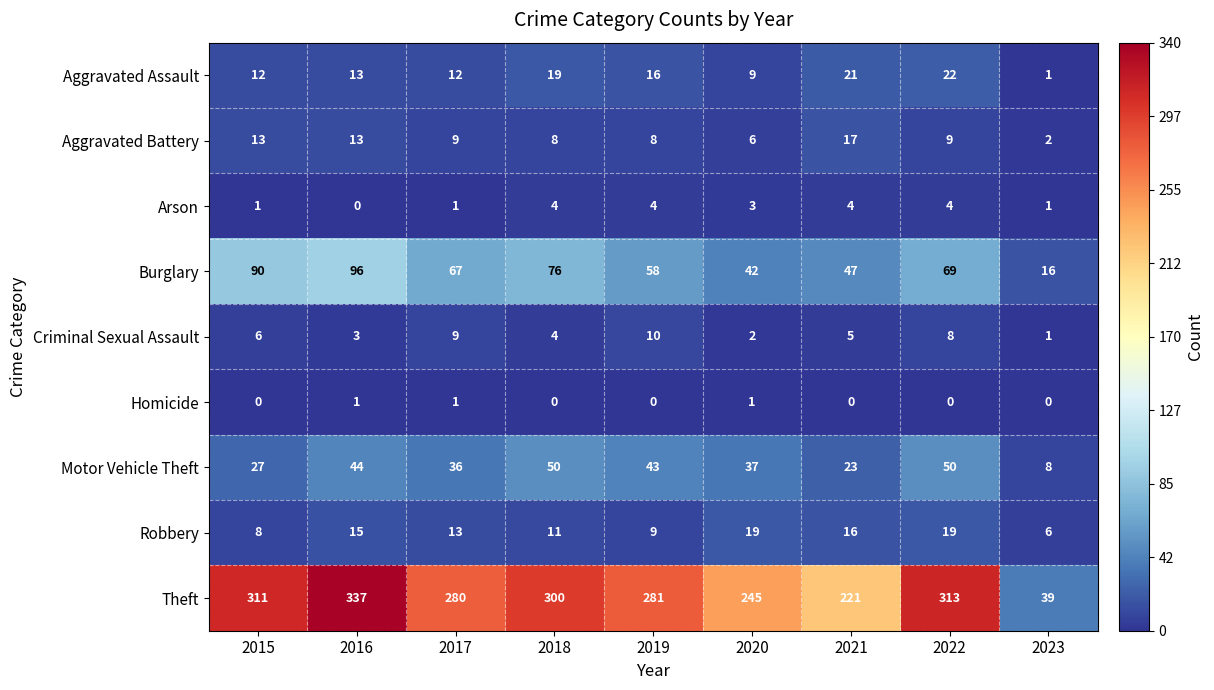

Where does the Aggravated Battery series first go above 9?

2015